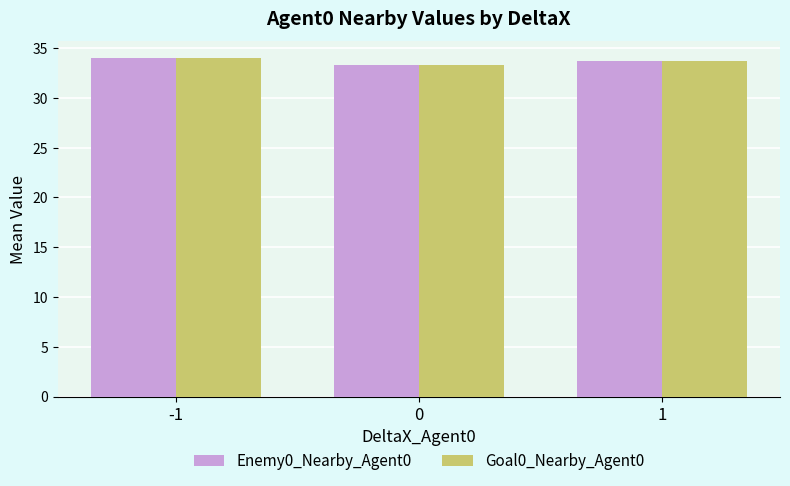

Reading right to left, transcribe all the data shown in this chart.

Enemy0_Nearby_Agent0: 33.7	33.3	34.0
Goal0_Nearby_Agent0: 33.7	33.3	34.0